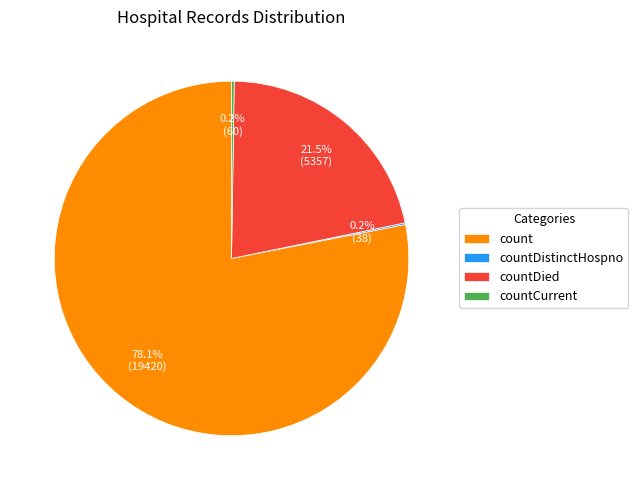

Which category accounts for the majority?

count